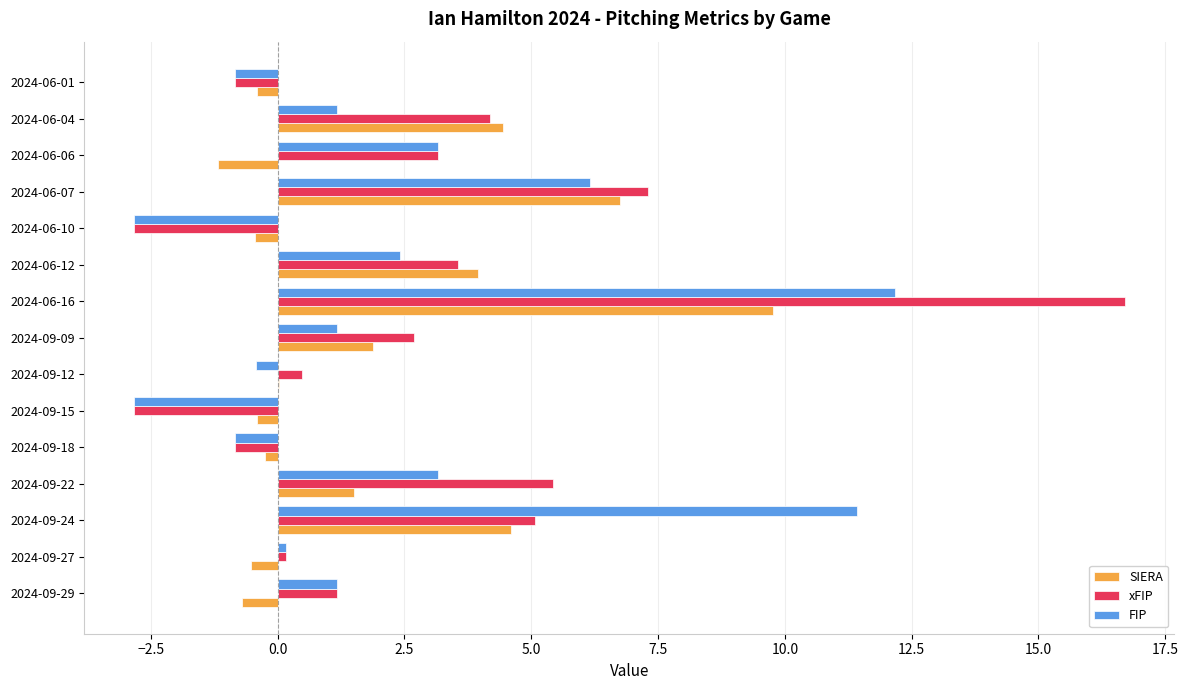

Which series changed the most between 2024-09-12 and 2024-06-12?

SIERA